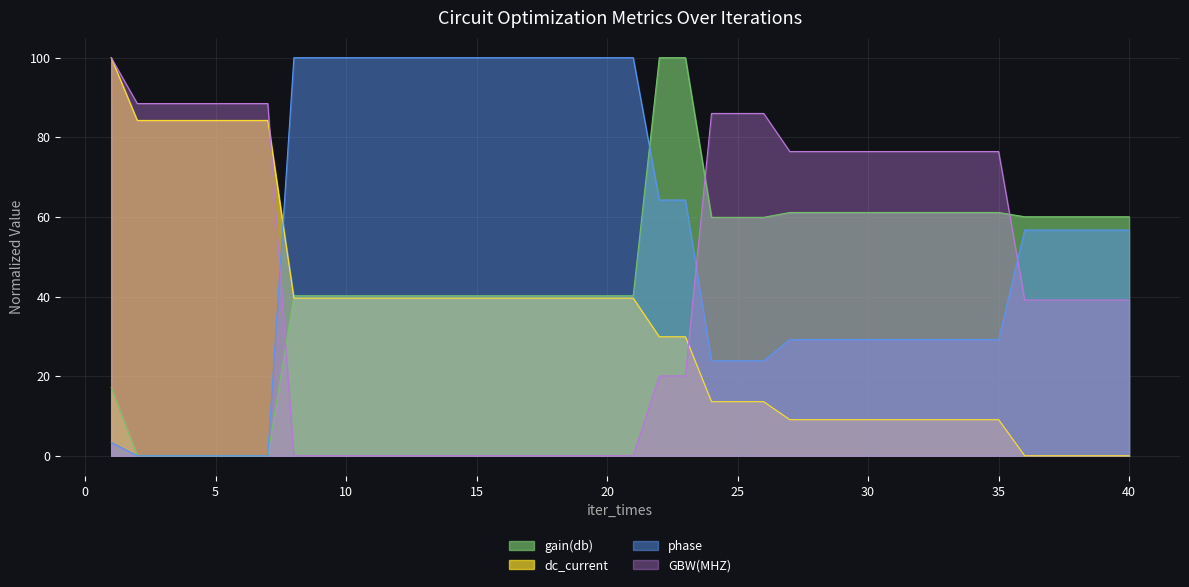

True or false: phase and dc_current intersect in this chart.

True